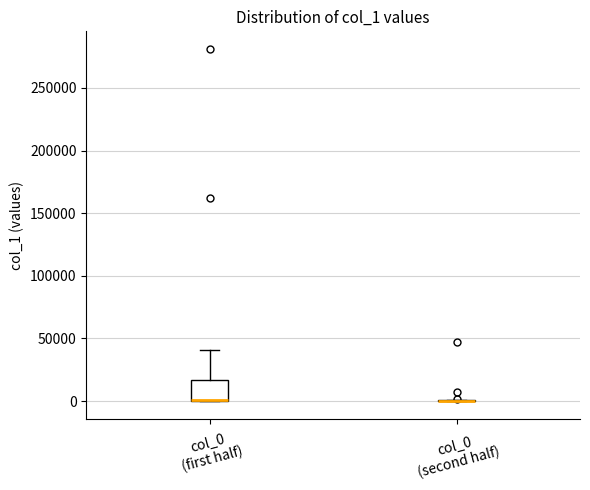

Reading left to right, transcribe this box plot: for each box, give where its median line is, the range the box spans, and where its two whiskers end, as read against the y-axis. The values are not printed on the chart, so give them approximately, as read against the axis.

col_0 (first half): median 0 (drawn on the box's lower edge), box 0 to 15000, whiskers 0 to 40000
col_0 (second half): box collapsed to a line at 0, whiskers 0 to 0